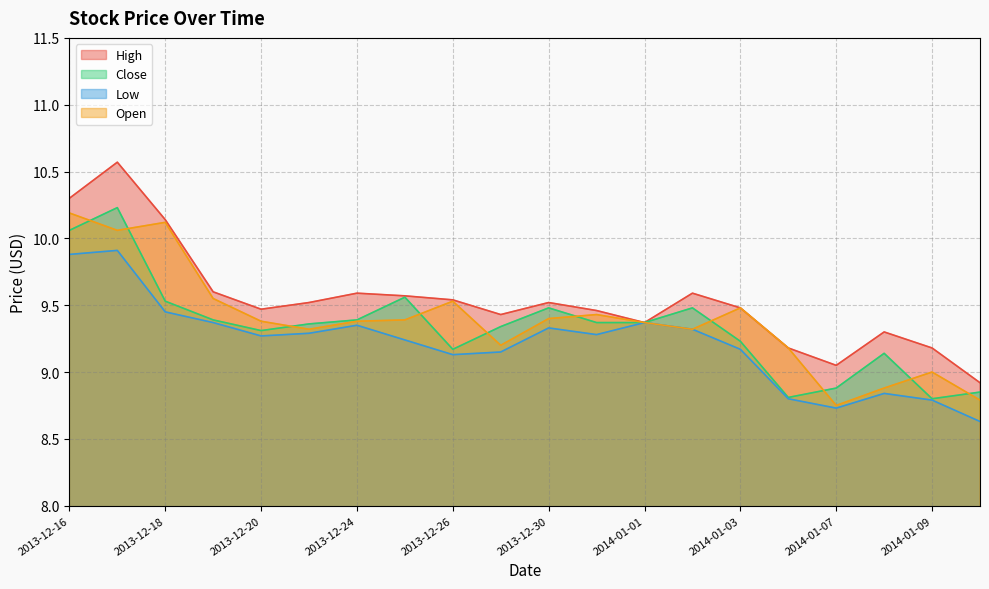

True or false: Close has more than 1 interior local peaks.

True